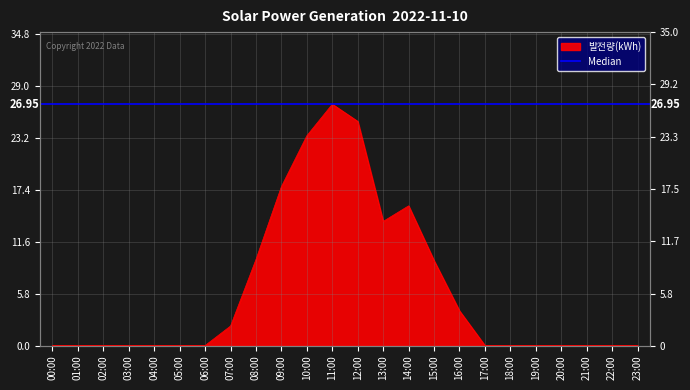

Reading right to left, list all the values displayed in this chart.

0.0	0.0	0.0	0.0	0.0	0.0	0.0	3.9	9.5	15.6	13.9	25.0	26.9	23.4	17.8	9.6	2.2	0.0	0.0	0.0	0.0	0.0	0.0	0.0